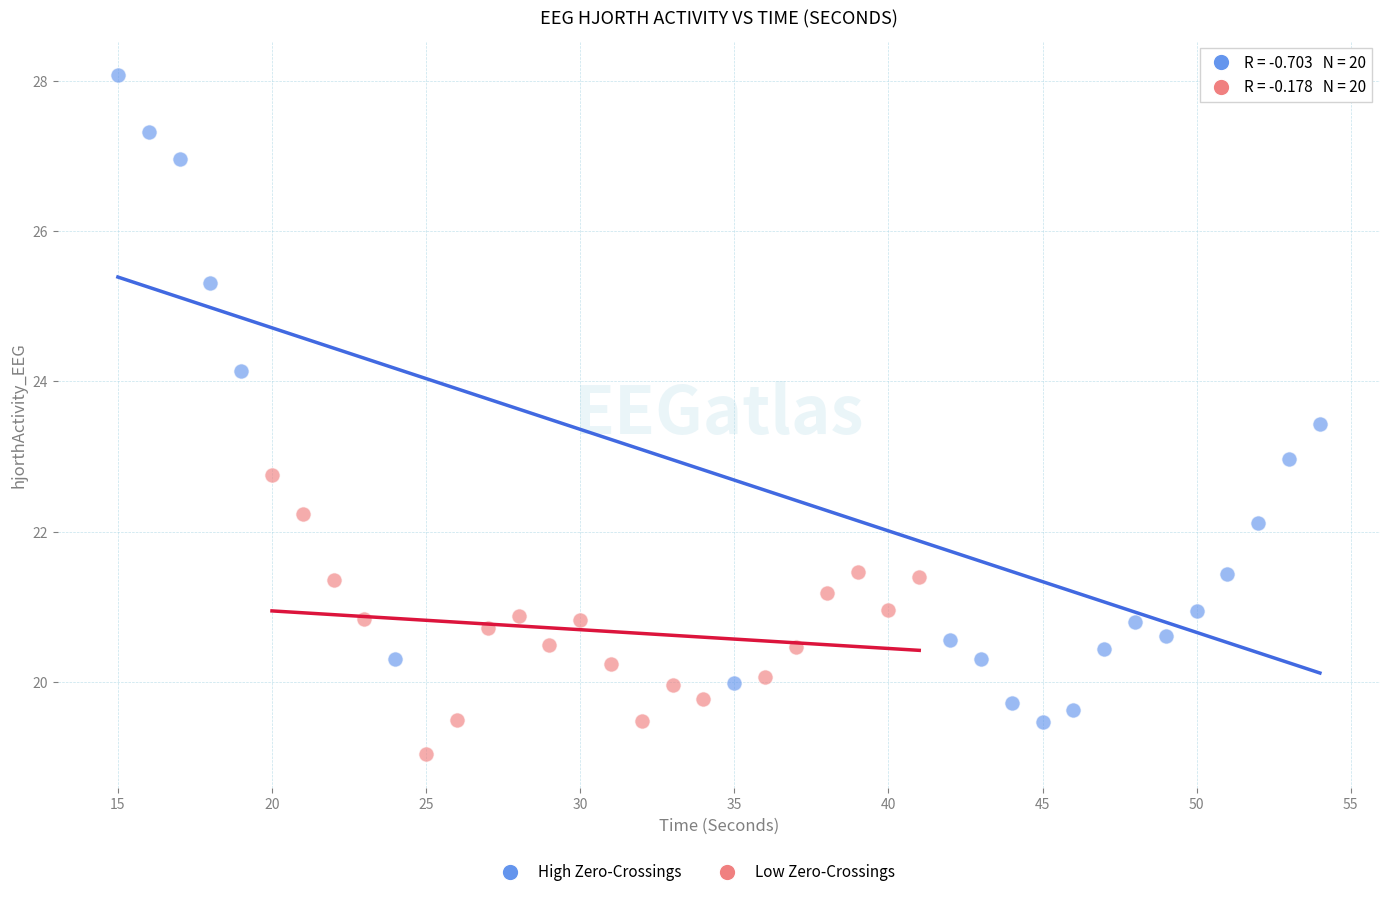

Which series reaches the maximum Y coordinate?

High Zero-Crossings